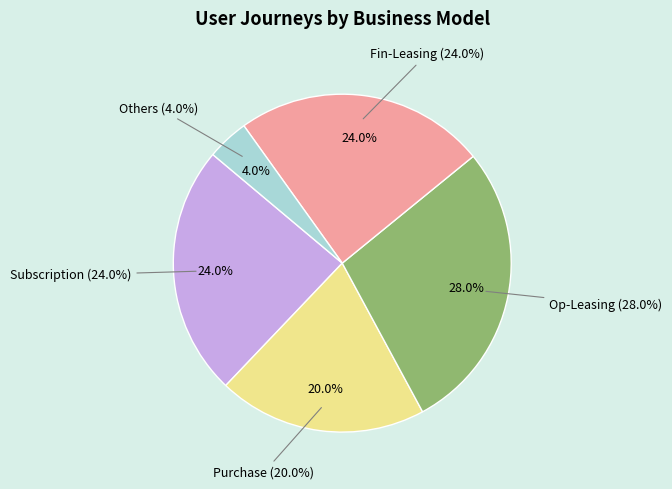

What is the smallest slice in the pie chart?

Others